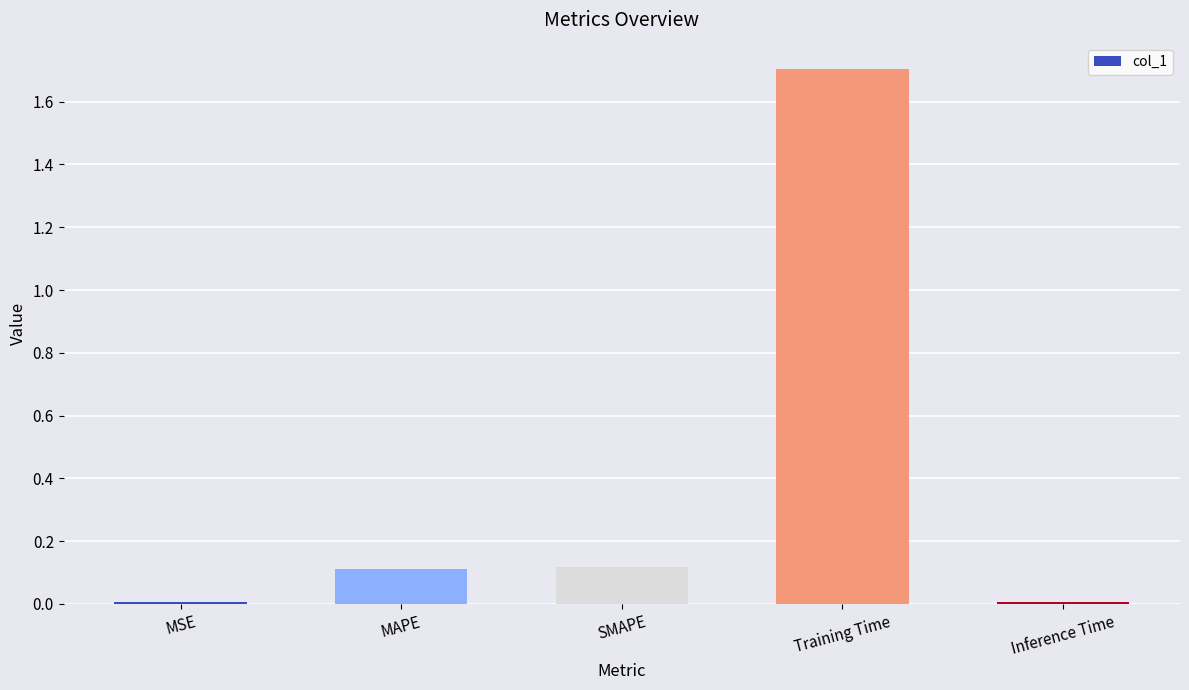

What is the average value?

0.4